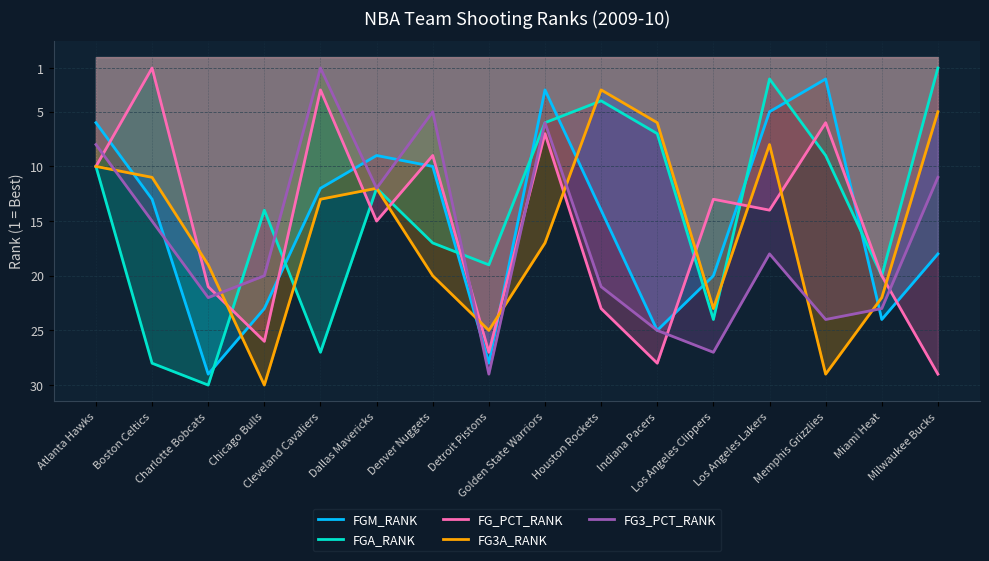

What is the label of the 4th point from the right?

Los Angeles Lakers